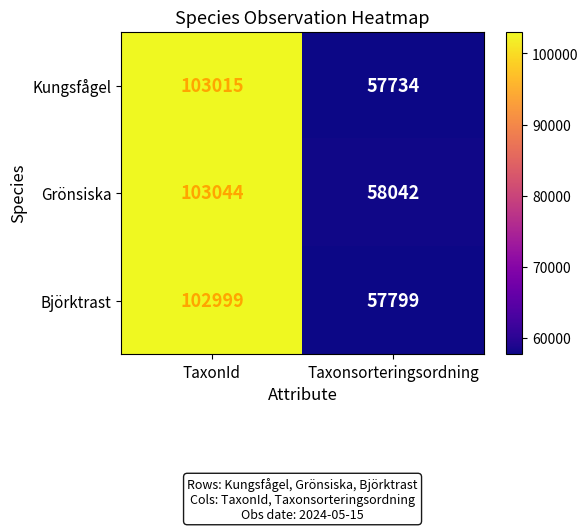

What is the difference between the maximum and minimum values in the Björktrast series?

45200